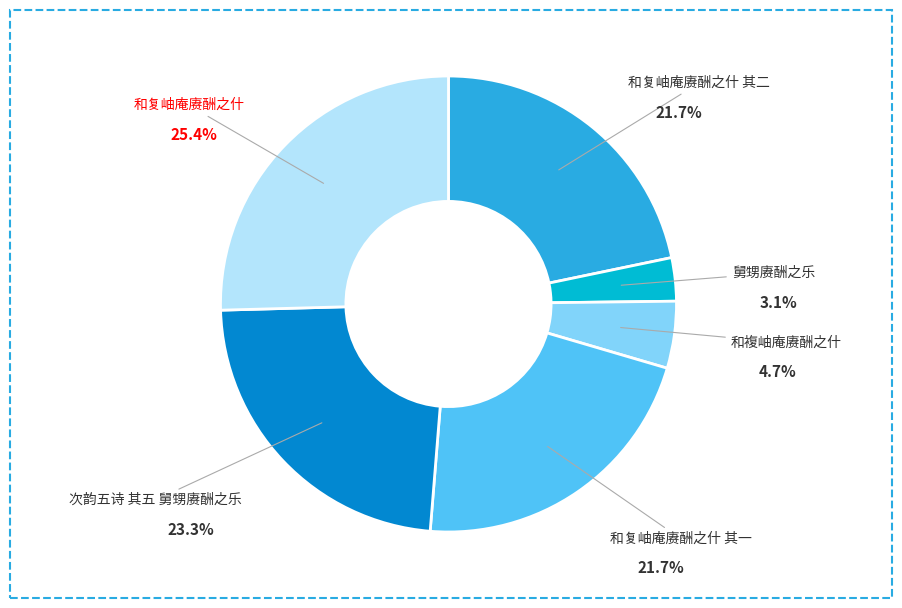

What percentage is the 舅甥赓酬之乐 slice, to the nearest percent?

3%